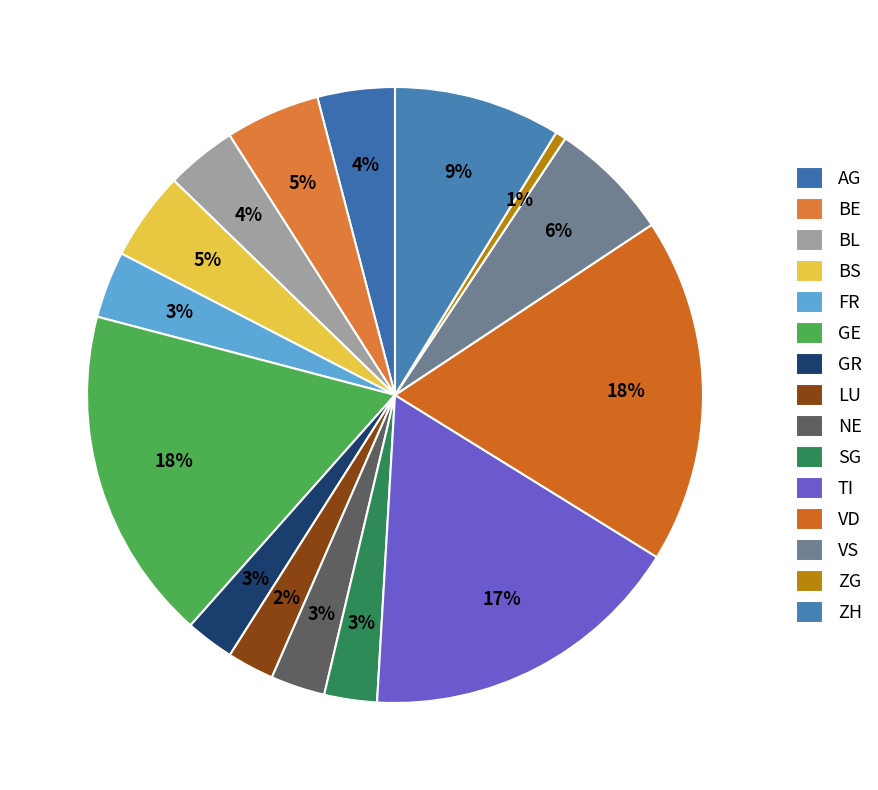

True or false: SG accounts for 3% of the total.

True